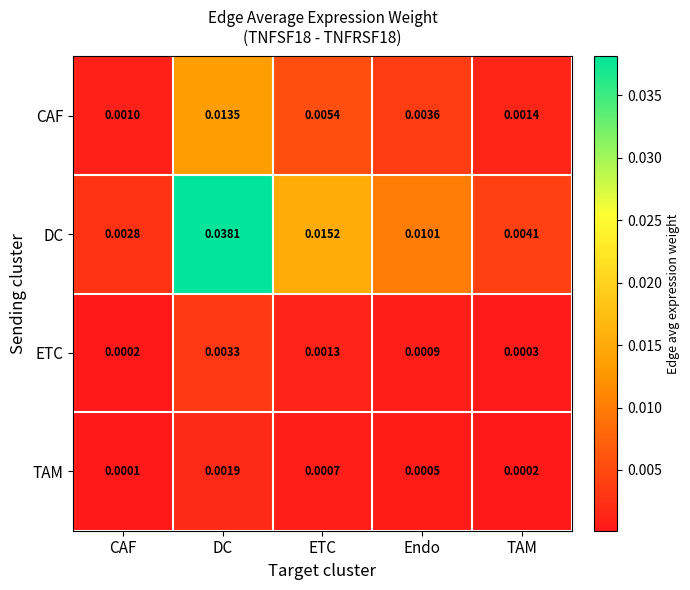

Which label corresponds to the smallest value in the chart?

CAF